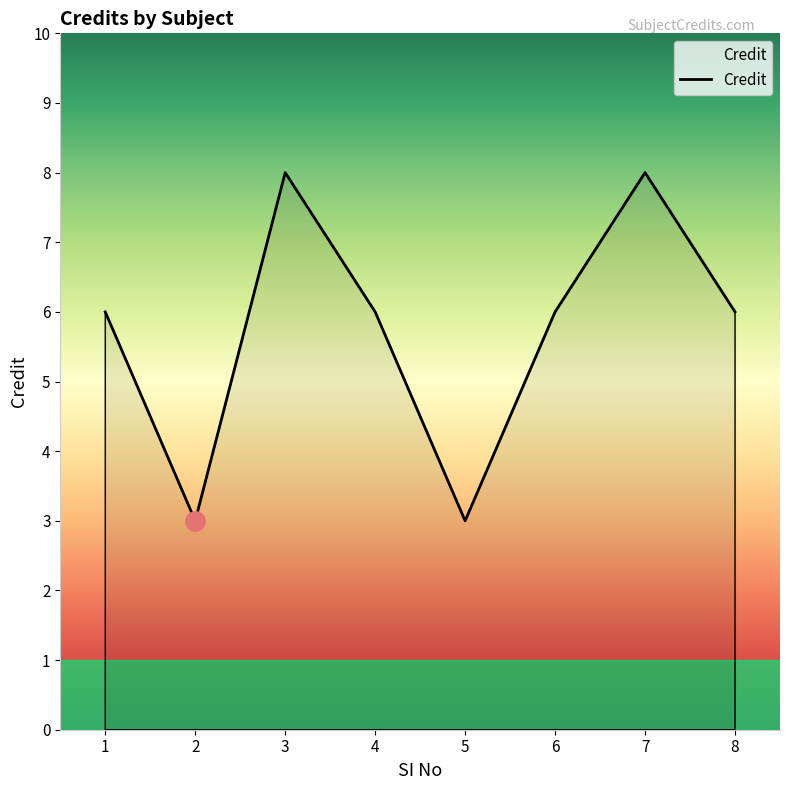

What is the minimum value shown in the chart?

3